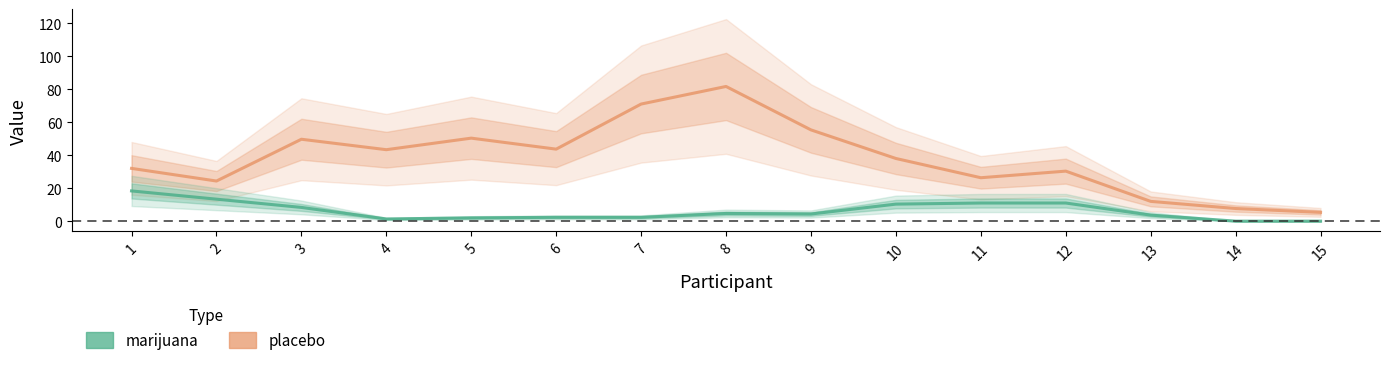

What is the maximum value shown in the chart?

81.7